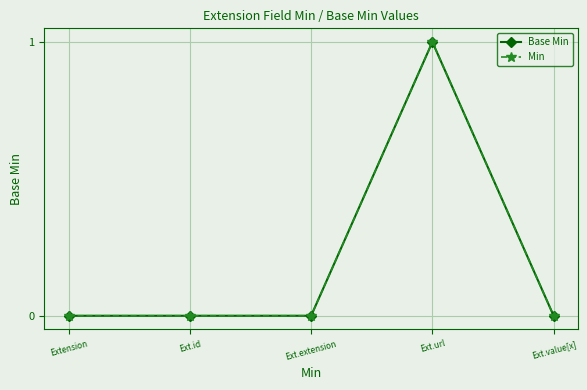

True or false: Base Min has a value of 1 at Ext.id.

False